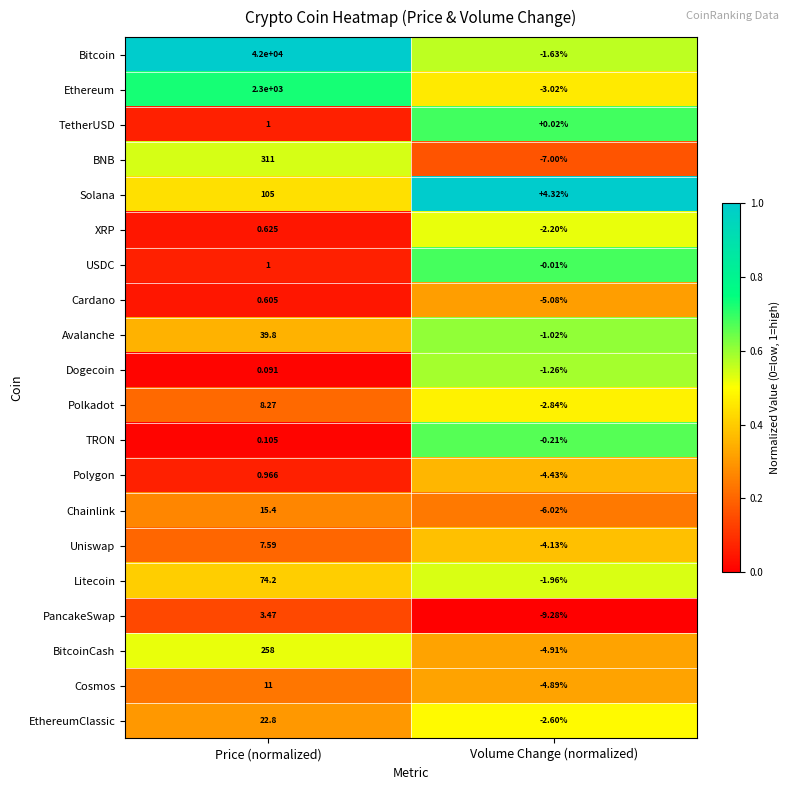

At which category does the chart reach its peak across all series?

Price (normalized)